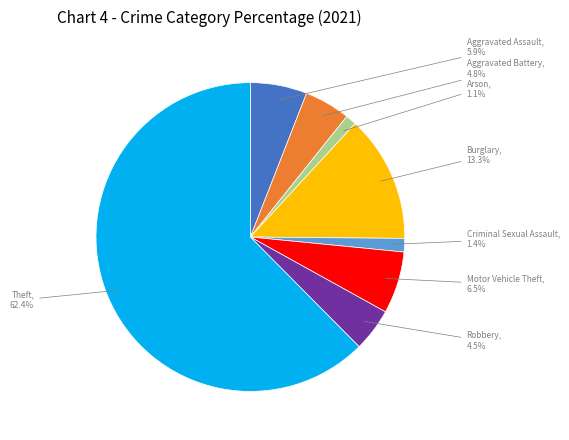

How many slices are in this pie chart?

8